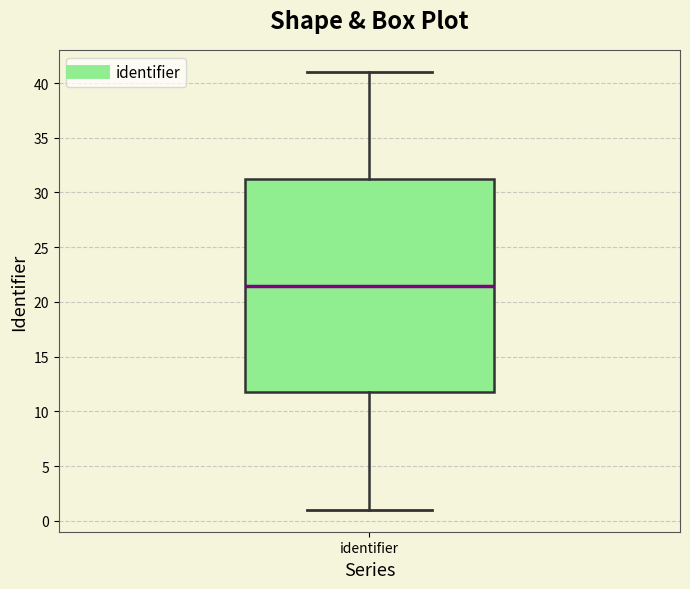

Read this box plot against the y-axis: the position of the median line, the range covered by the box, and the ends of both whiskers. The values are not printed on the chart, so give them approximately, as read against the axis.

median 21.5, box 12.0 to 31.5, whiskers 1.0 to 41.0